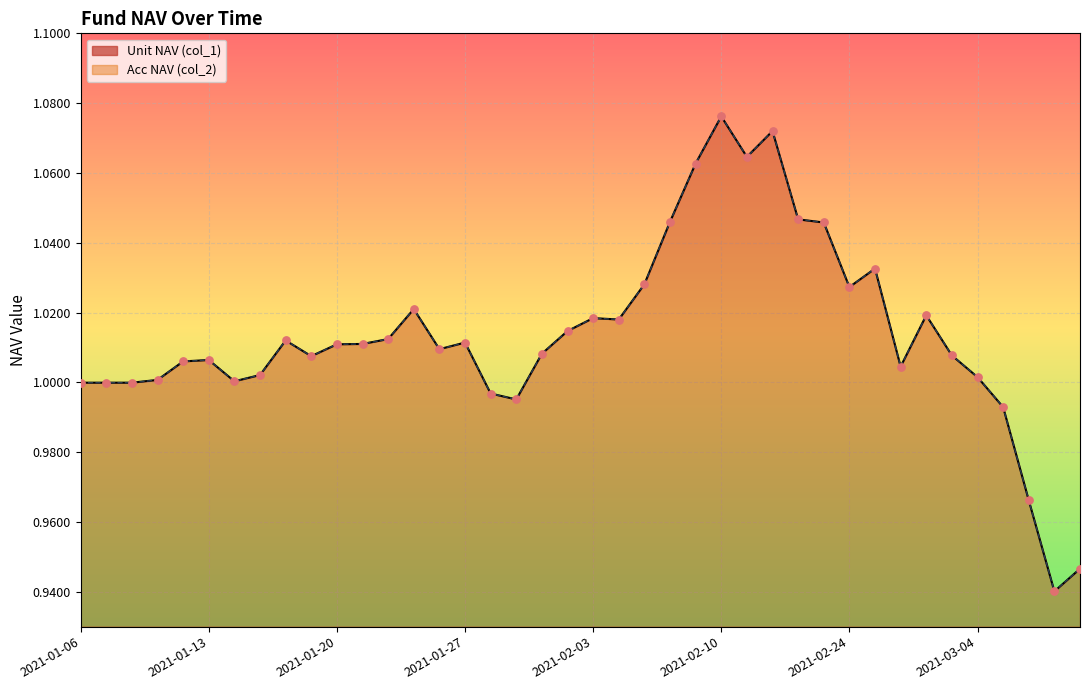

At which category is the sum across all series the highest?

2021-02-10